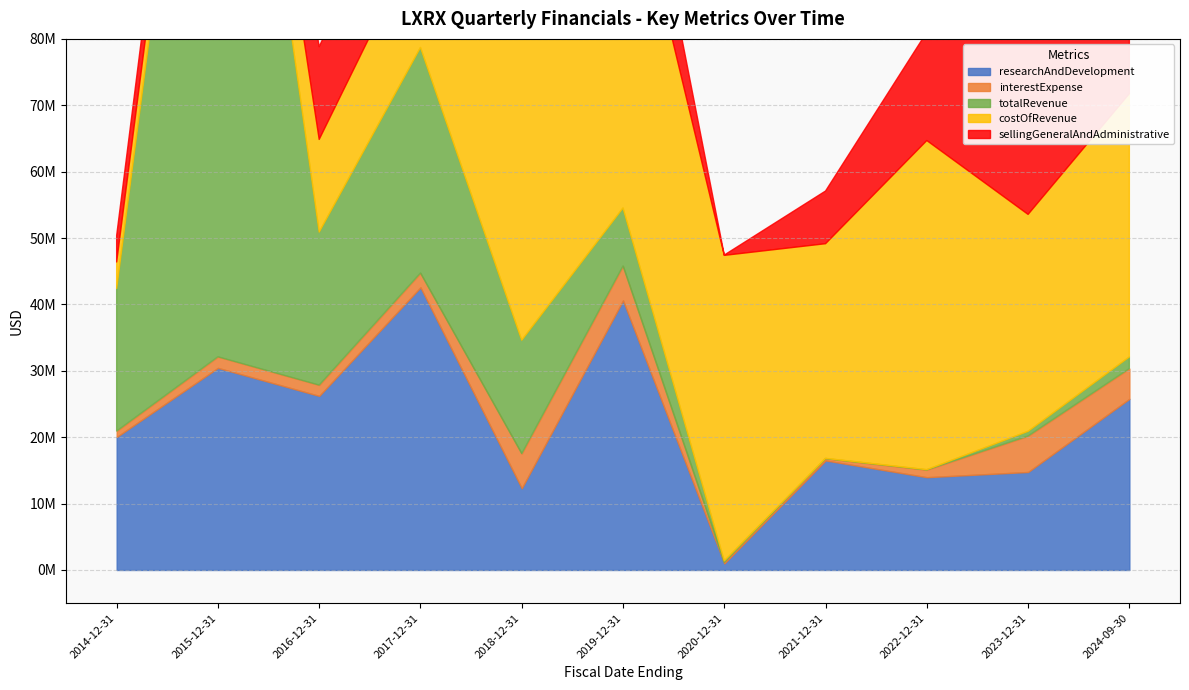

How many lines are shown in the chart?

5